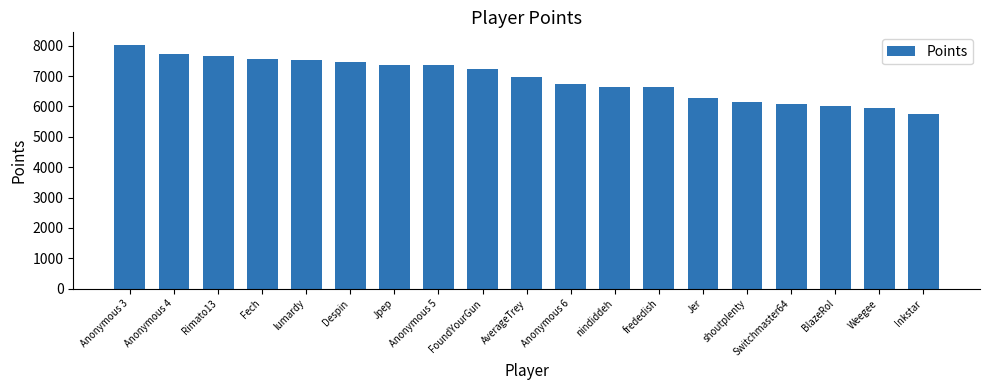

What is the change in value from Anonymous 3 to Jpep?

-679